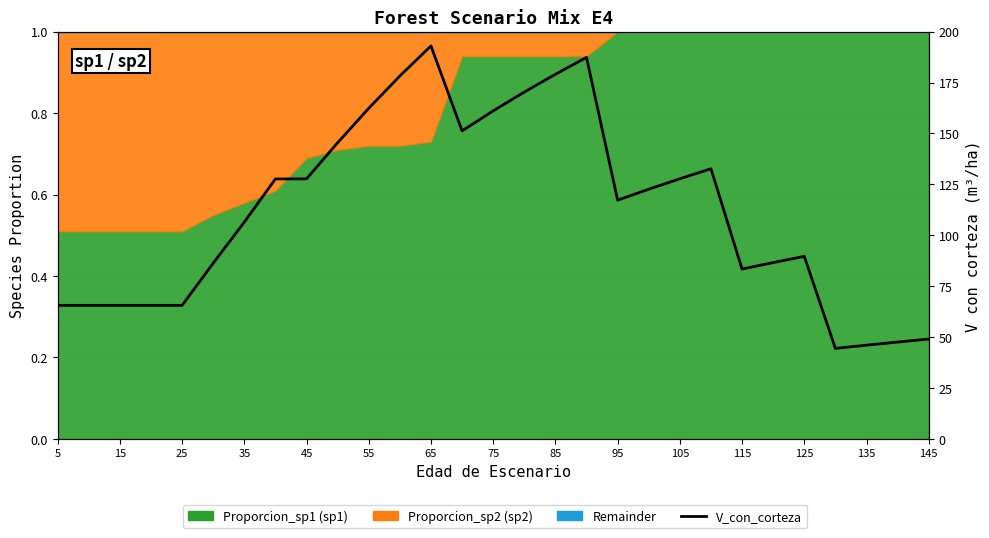

What is the difference between the maximum and minimum values?

148.5